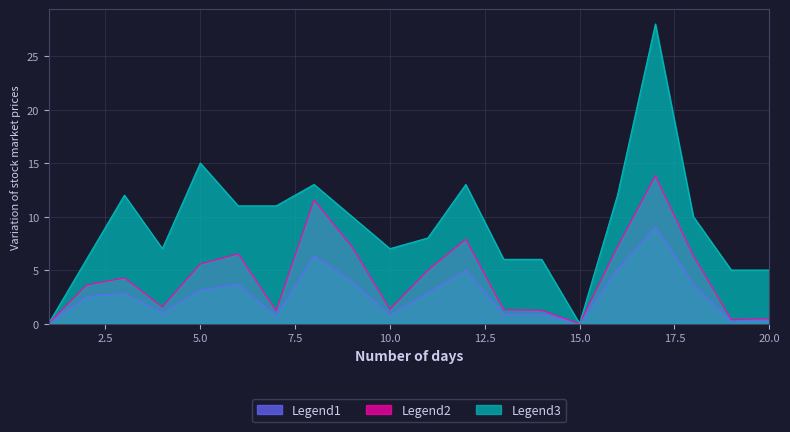

Where is the first local maximum for Legend3 (Transactions)?

3